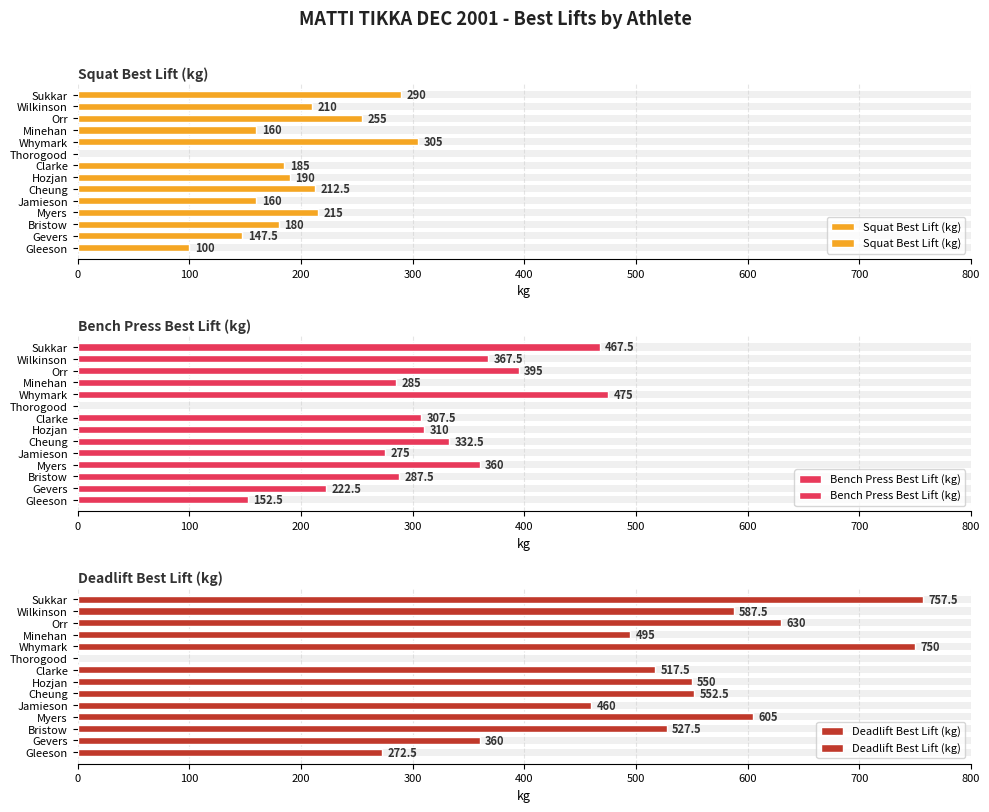

How many bars are there in each group?

3